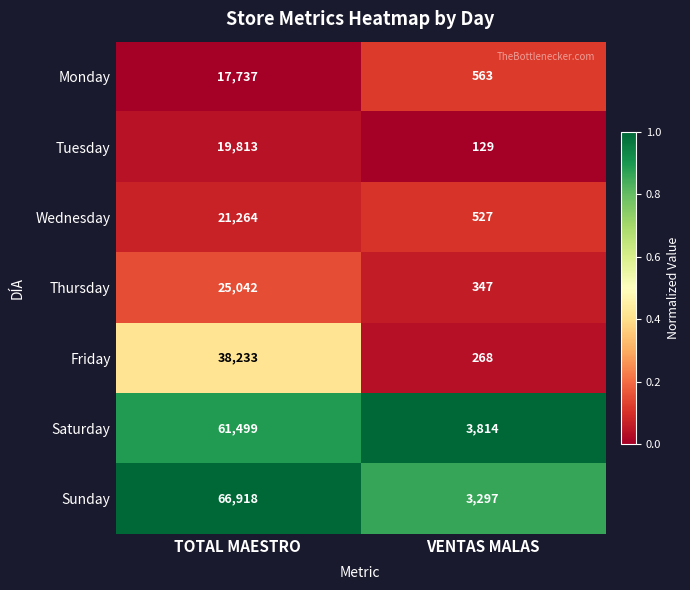

What is the greatest value displayed?

66918